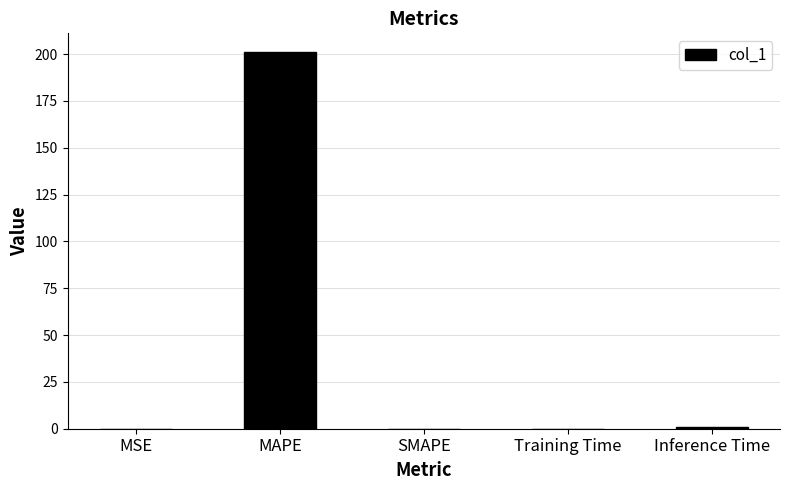

The chart shows a value of 352.6 at MAPE. True or false?

False